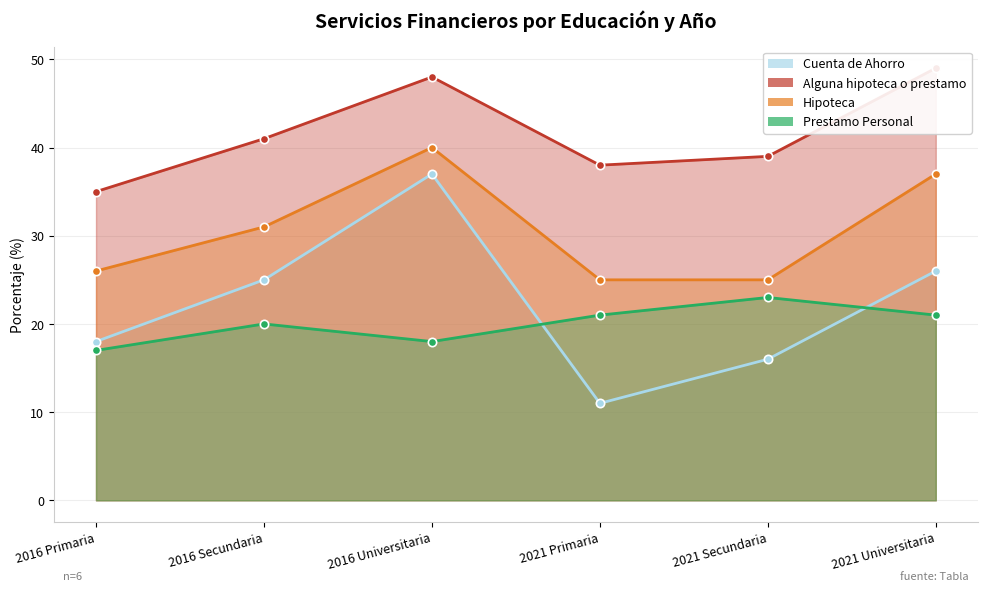

How many interior local valleys does the Cuenta de Ahorro series have?

1